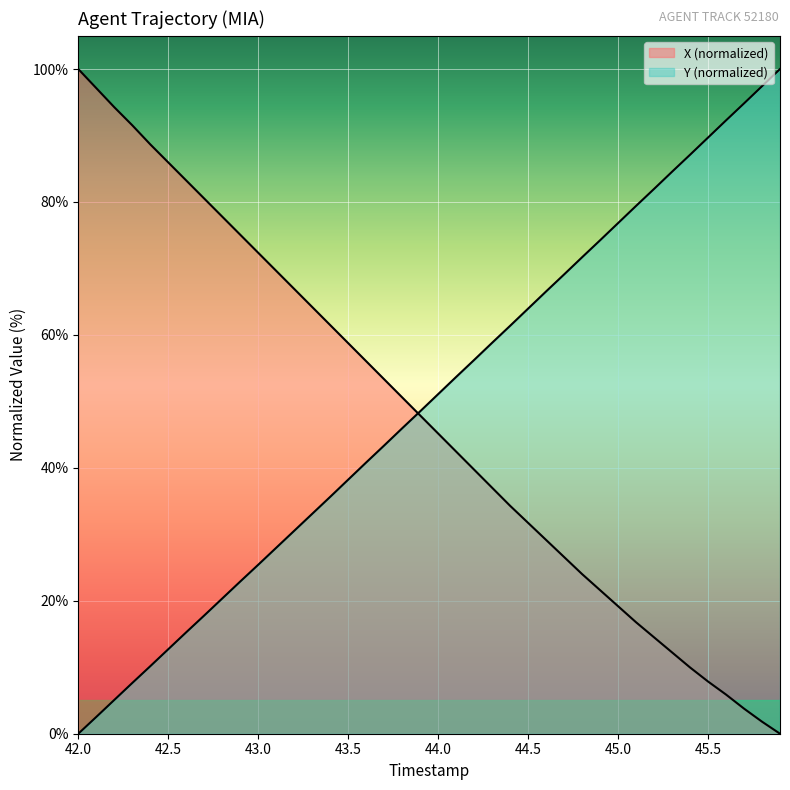

True or false: Y has a value of 52.3 at 45.9.

False